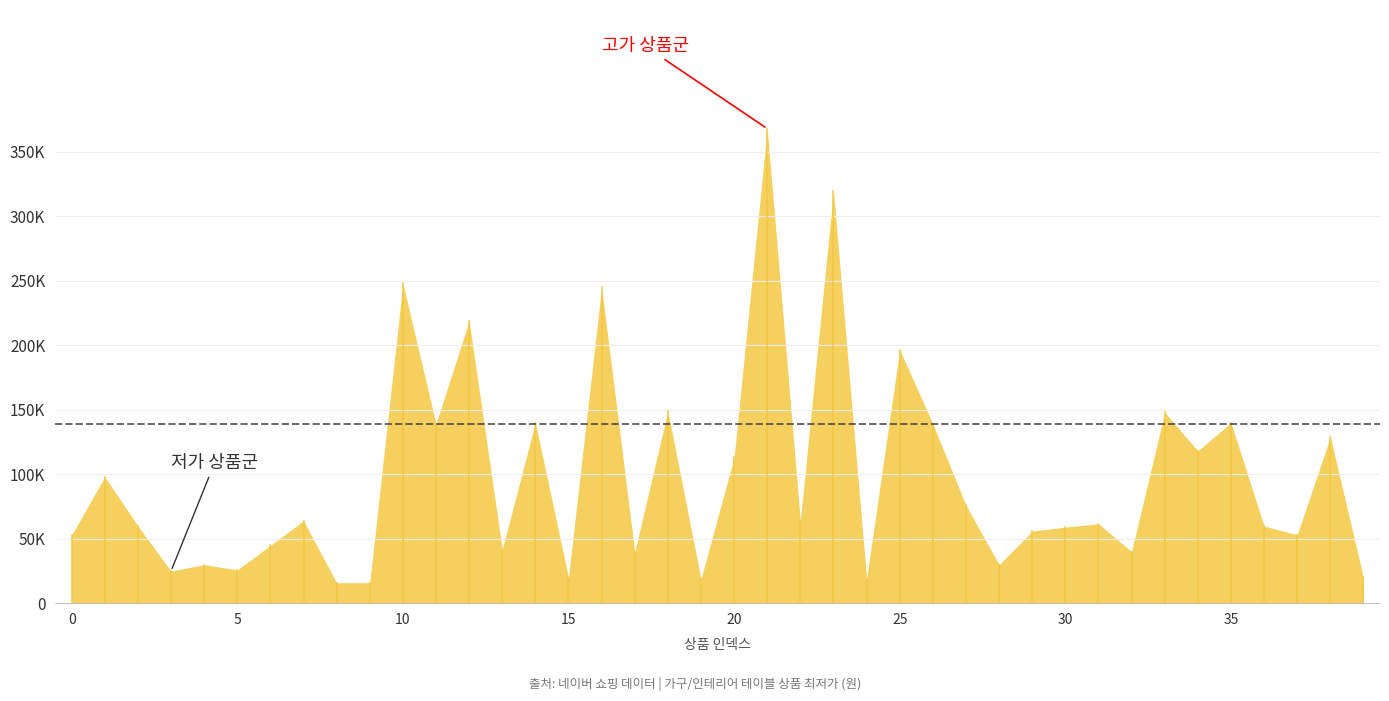

Where does the data first go above 61600?

1